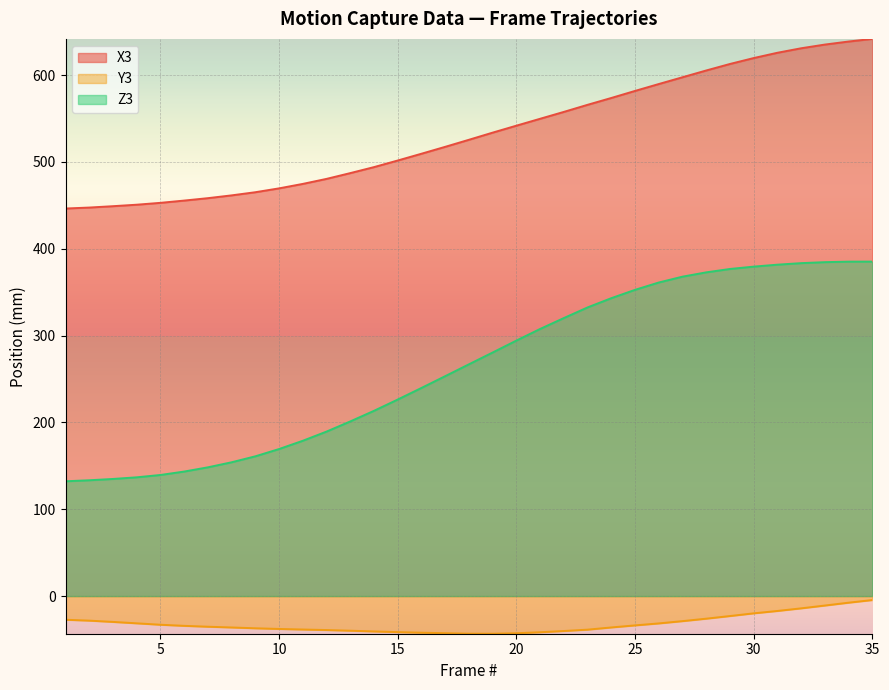

What is the difference between the maximum and minimum values in the Z3 series?

253.0